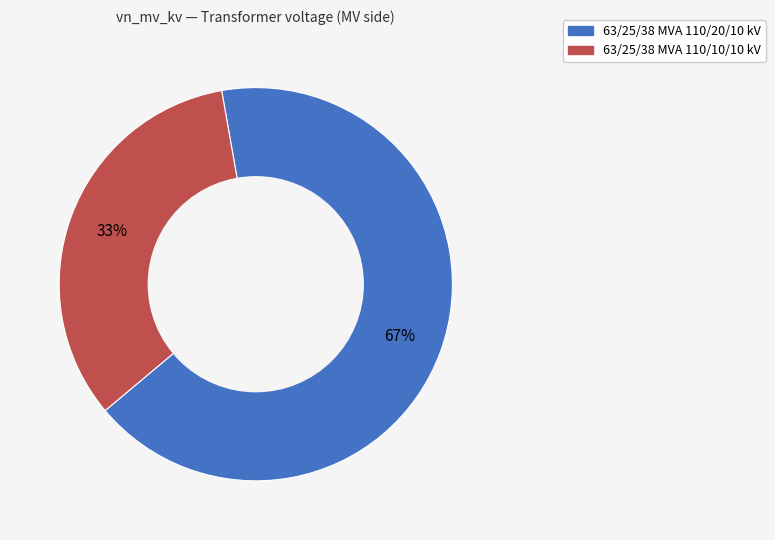

To the nearest percent, what percentage of the pie is 63/25/38 MVA 110/20/10 kV?

67%